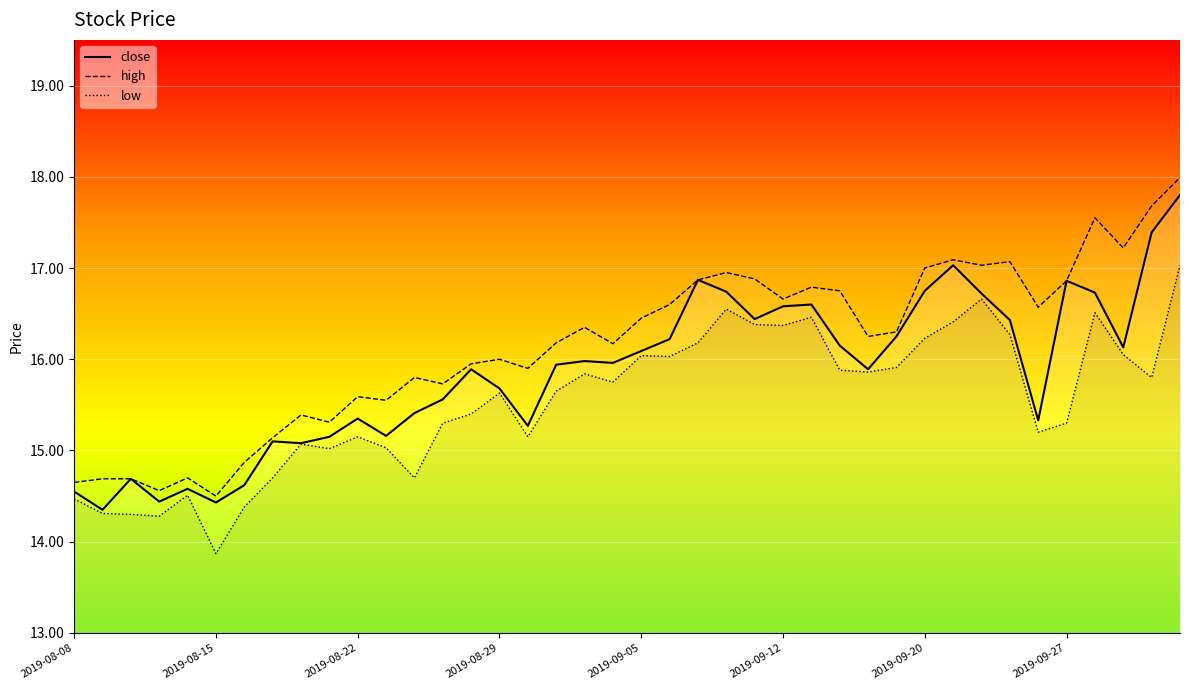

At which category does the data reach its first local peak?

2019-08-12